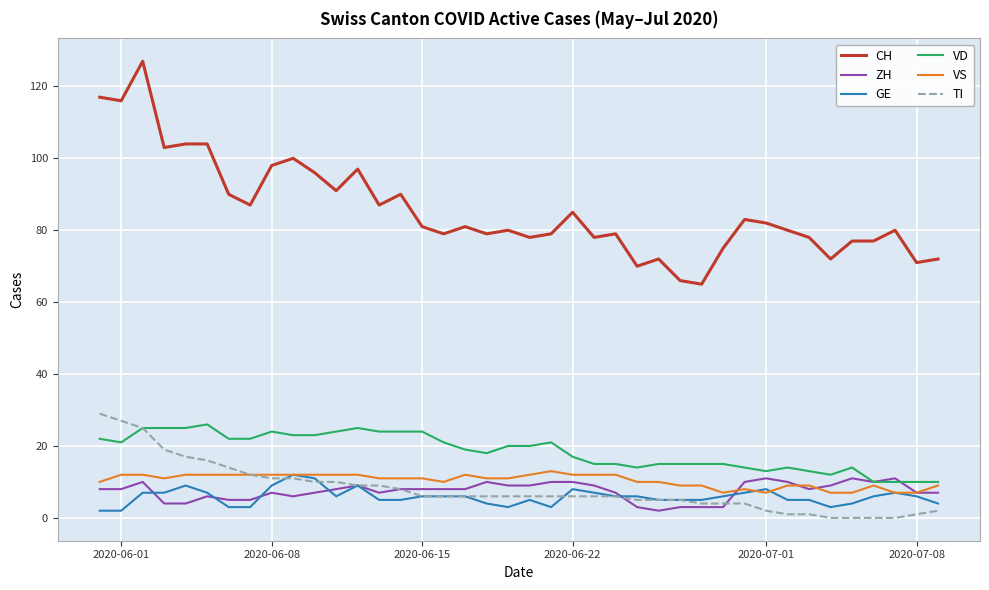

Reading right to left, transcribe all the data shown in this chart.

CH: 72	71	80	77	77	72	78	80	82	83	75	65	66	72	70	79	78	85	79	78	80	79	81	79	81	90	87	97	91	96	100	98	87	90	104	104	103	127	116	117
ZH: 7	7	11	10	11	9	8	10	11	10	3	3	3	2	3	7	9	10	10	9	9	10	8	8	8	8	7	9	8	7	6	7	5	5	6	4	4	10	8	8
GE: 4	6	7	6	4	3	5	5	8	7	6	5	5	5	6	6	7	8	3	5	3	4	6	6	6	5	5	9	6	11	12	9	3	3	7	9	7	7	2	2
VD: 10	10	10	10	14	12	13	14	13	14	15	15	15	15	14	15	15	17	21	20	20	18	19	21	24	24	24	25	24	23	23	24	22	22	26	25	25	25	21	22
VS: 9	7	7	9	7	7	9	9	7	8	7	9	9	10	10	12	12	12	13	12	11	11	12	10	11	11	11	12	12	12	12	12	12	12	12	12	11	12	12	10
TI: 2	1	0	0	0	0	1	1	2	4	4	4	5	5	5	6	6	6	6	6	6	6	6	6	6	8	9	9	10	10	11	11	12	14	16	17	19	25	27	29